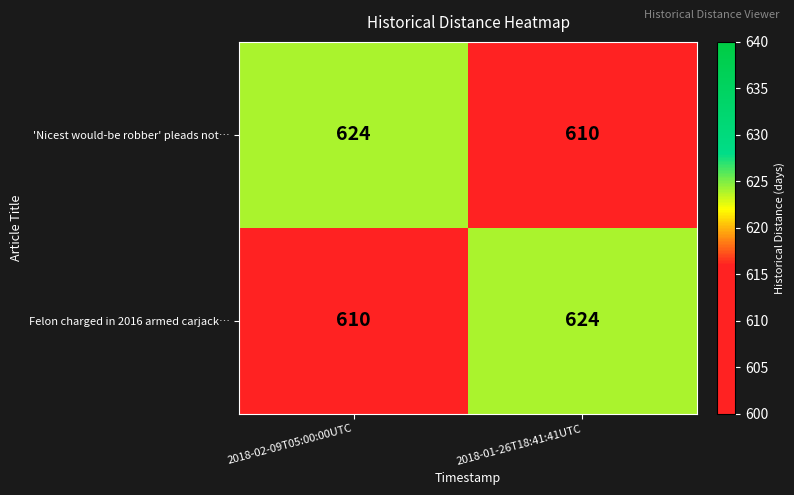

Rank the categories by Felon charged in 2016 armed carjack… value from lowest to highest.

2018-02-09T05:00:00UTC, 2018-01-26T18:41:41UTC